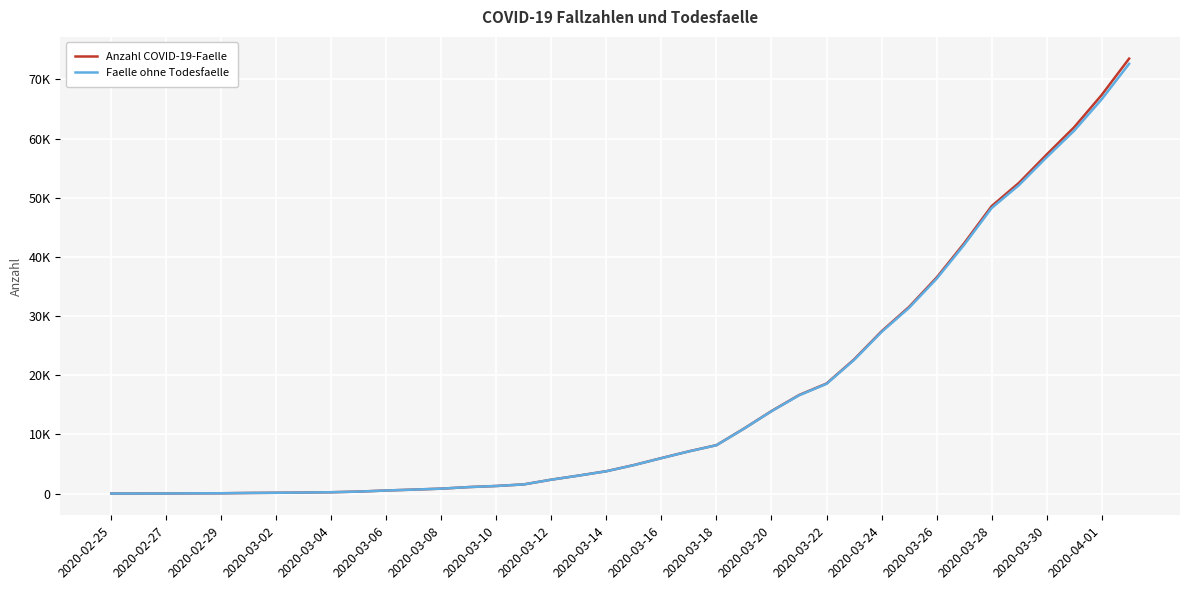

Which series has the widest spread of values?

Anzahl COVID-19-Faelle